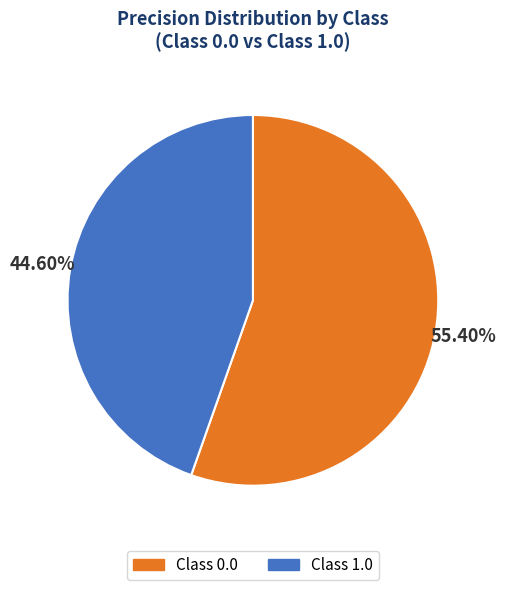

Is there any slice that represents more than half of the pie?

Yes